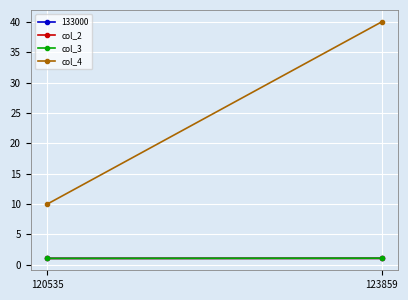

What is the total value across all series at 123859?

42.1